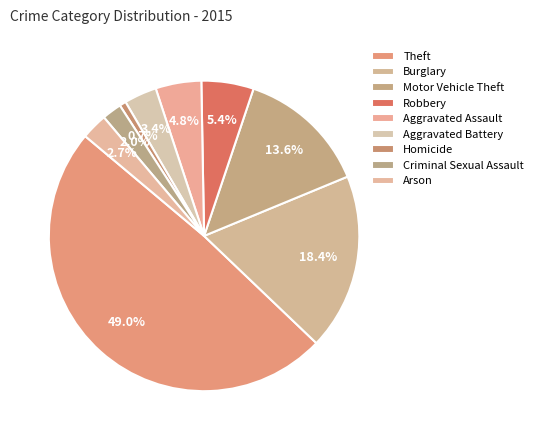

Which category has the smallest portion of the pie?

Homicide